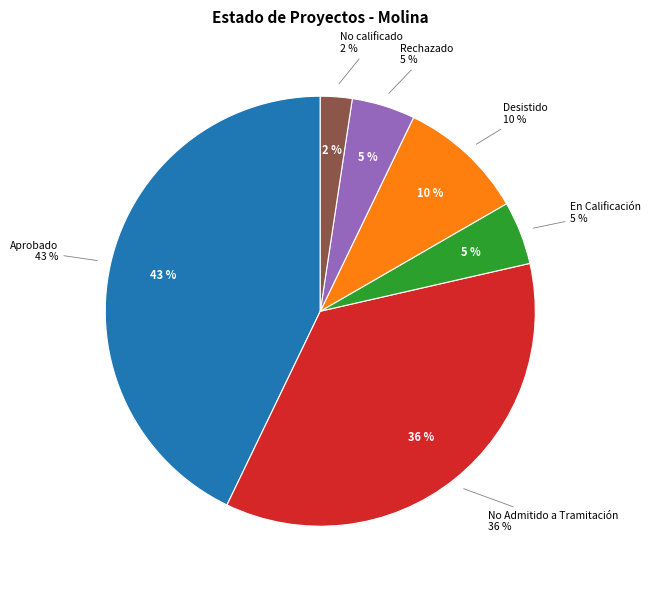

Does En Calificación account for over 50% of the chart?

No